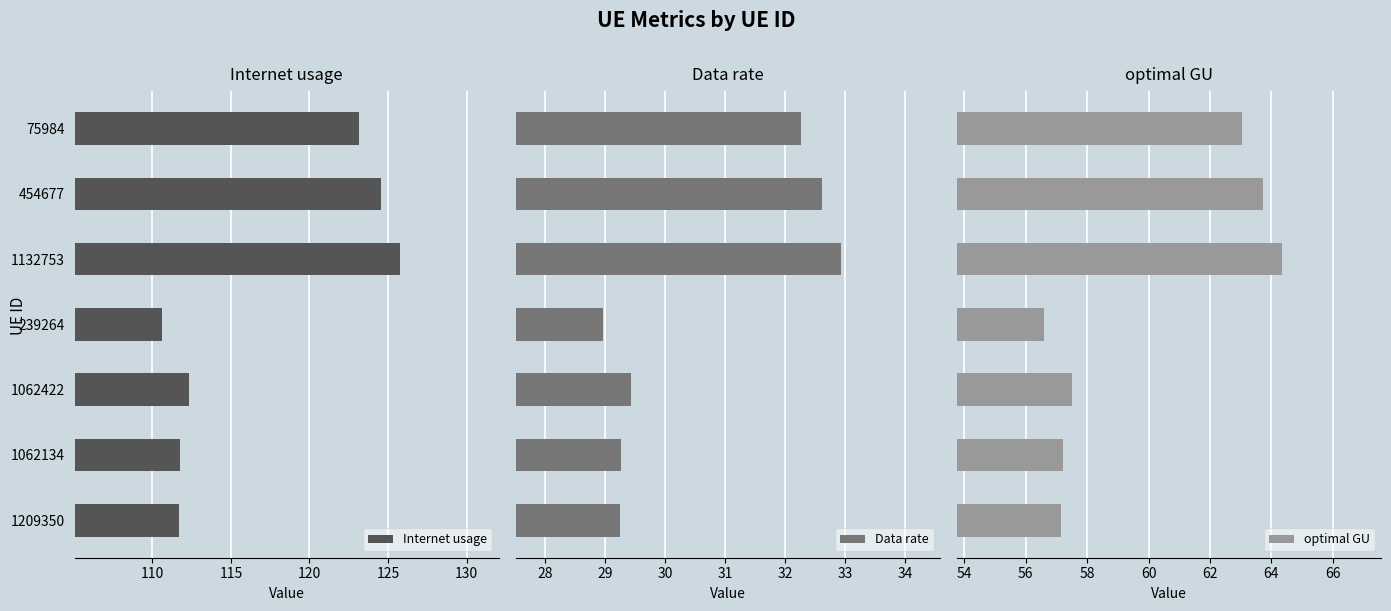

What is the highest value of the Data rate series?

32.9